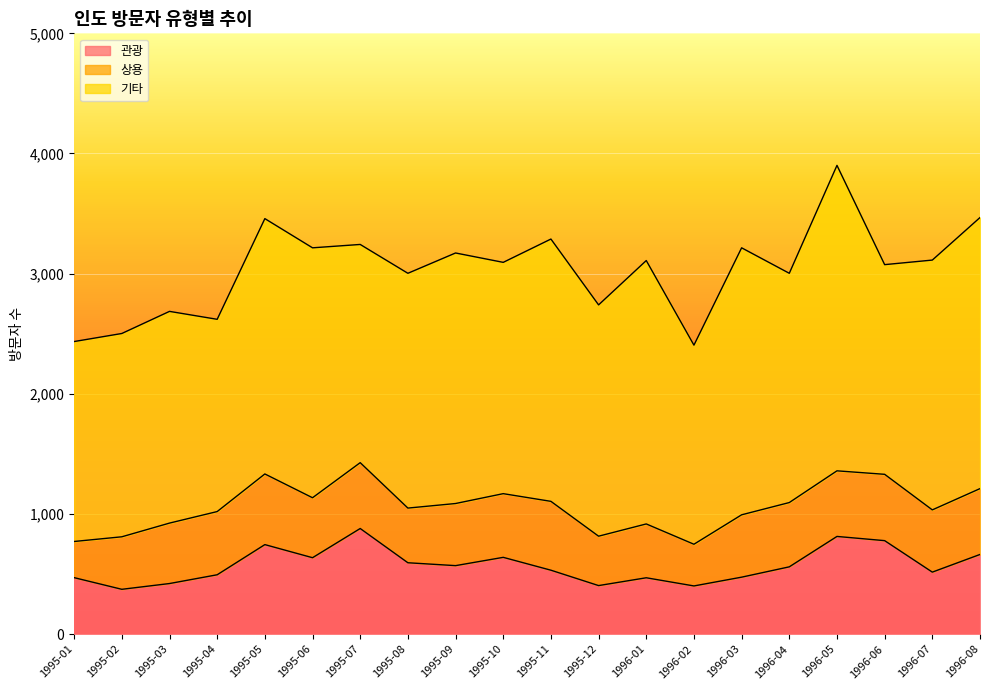

What is the minimum value for 기타?

1600